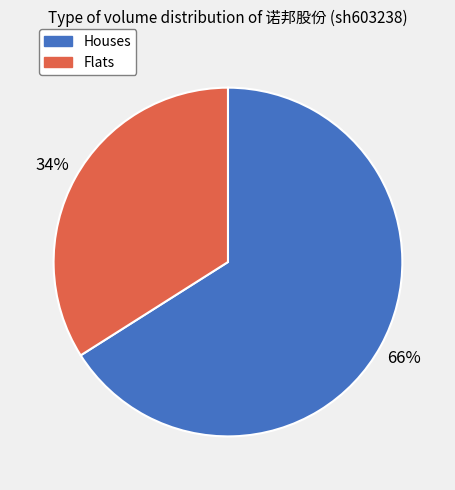

To the nearest percent, what is the difference between the largest and smallest slice percentages?

32%